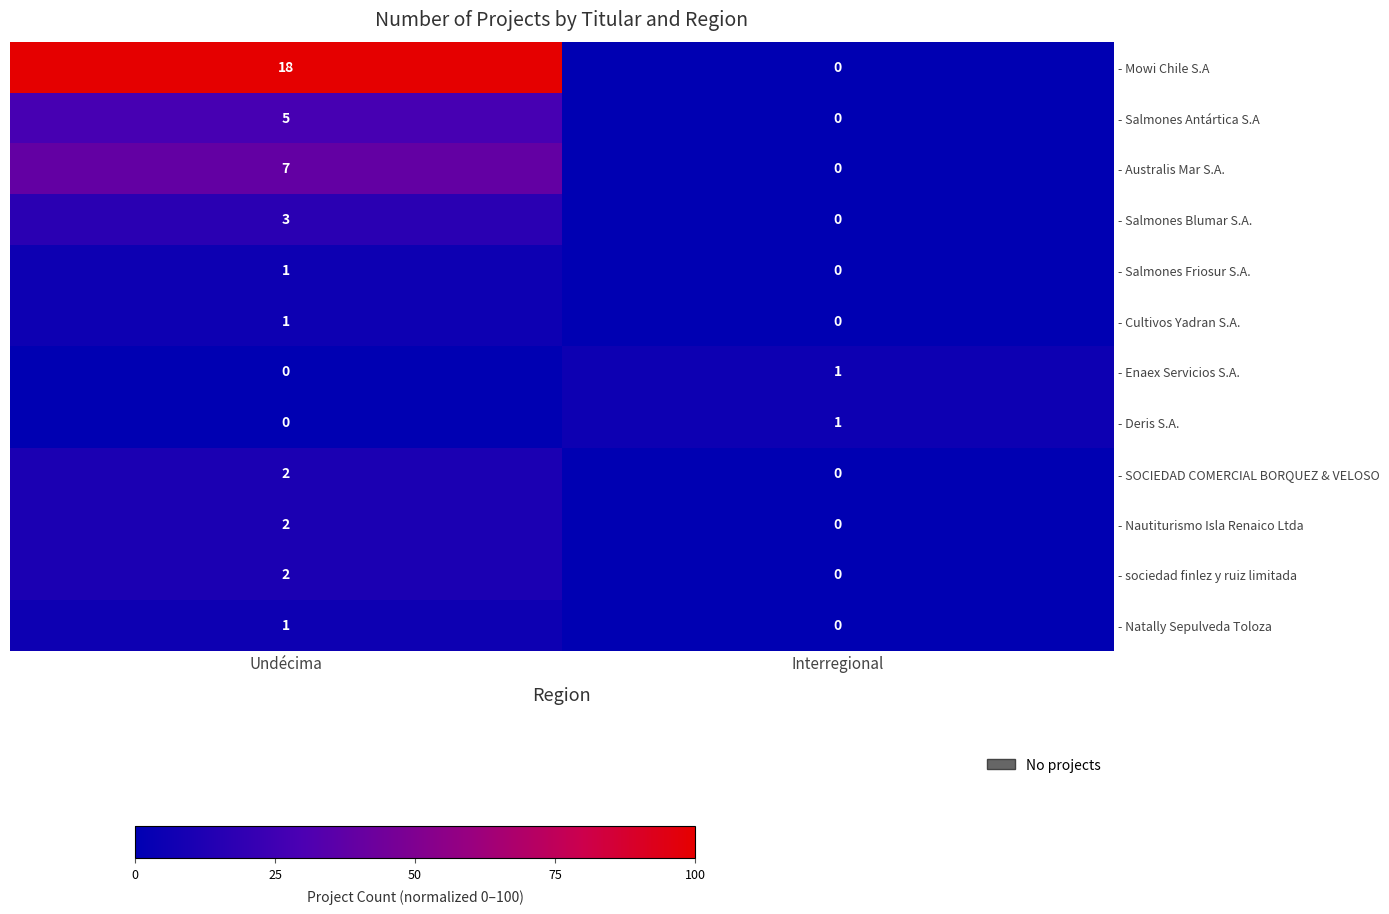

What is the difference between the - Mowi Chile S.A values at Interregional and Undécima?

18